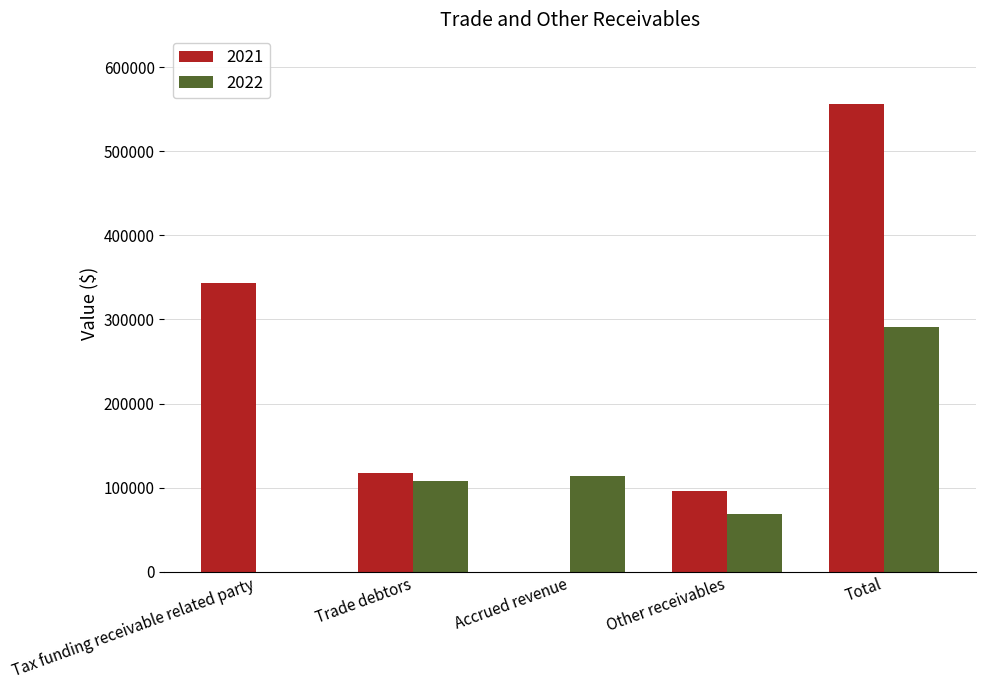

Which category has the highest value in the 2022 series?

Total